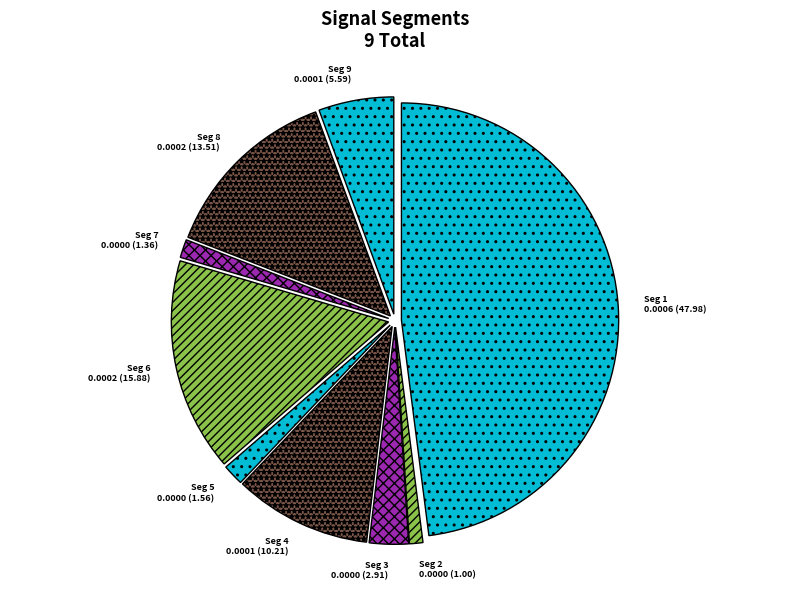

Count the number of slices in the pie.

9